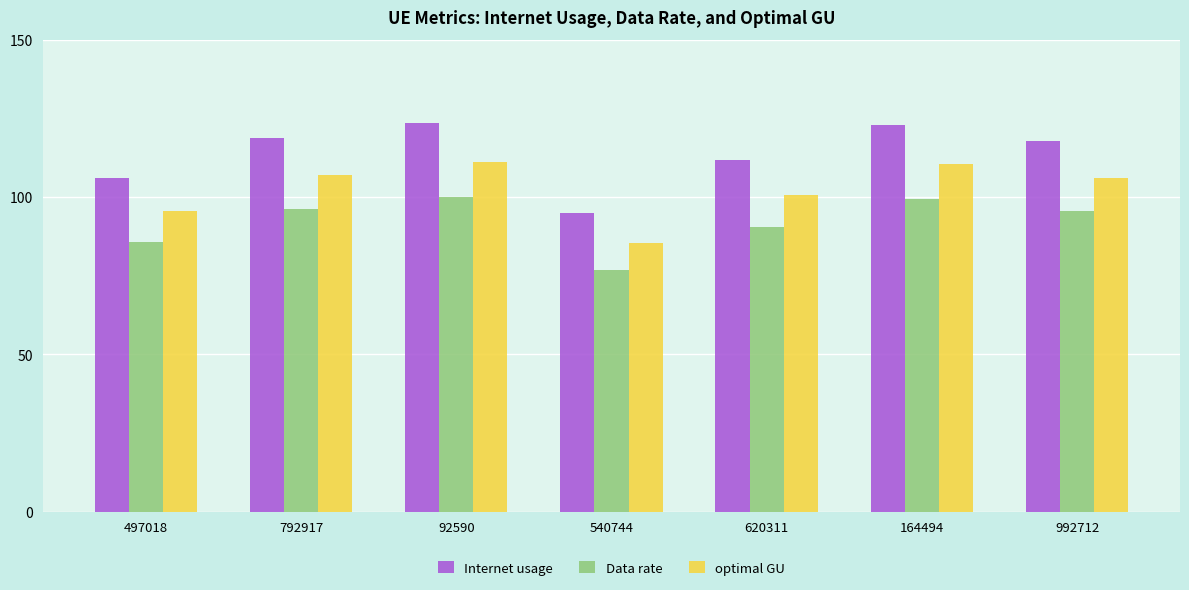

How many bars are there in total?

21